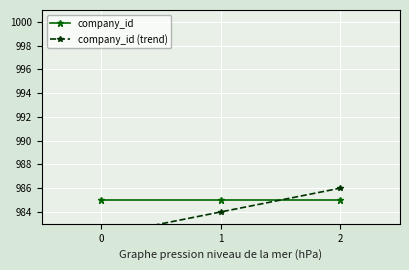

Which category has the highest value in the company_id (trend) series?

2